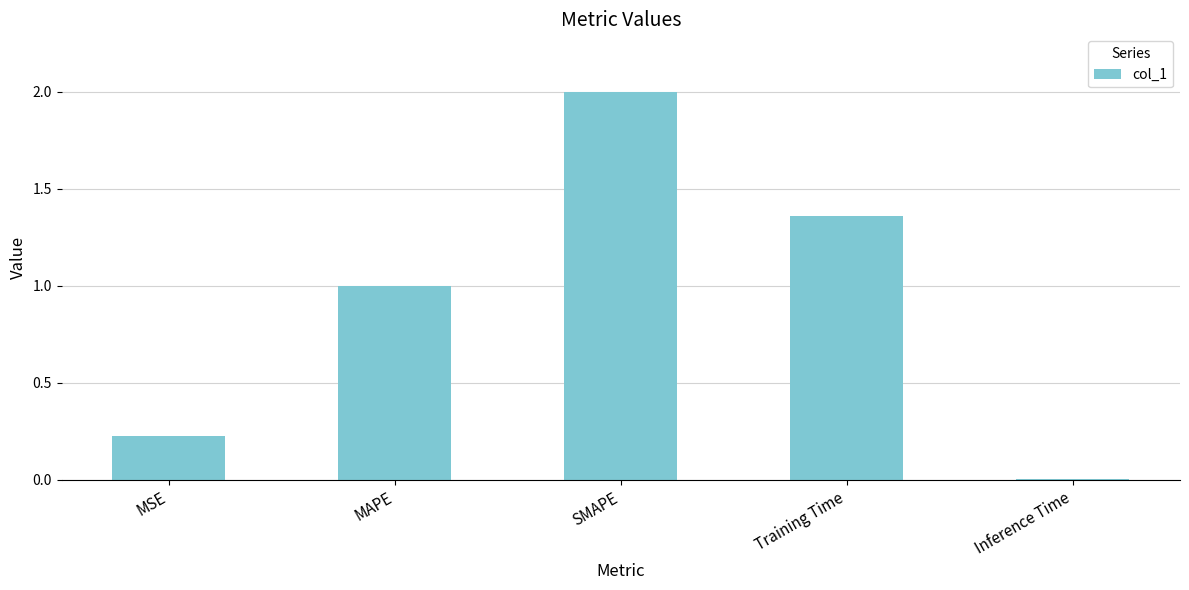

True or false: the data shows 0.0 at Inference Time.

True